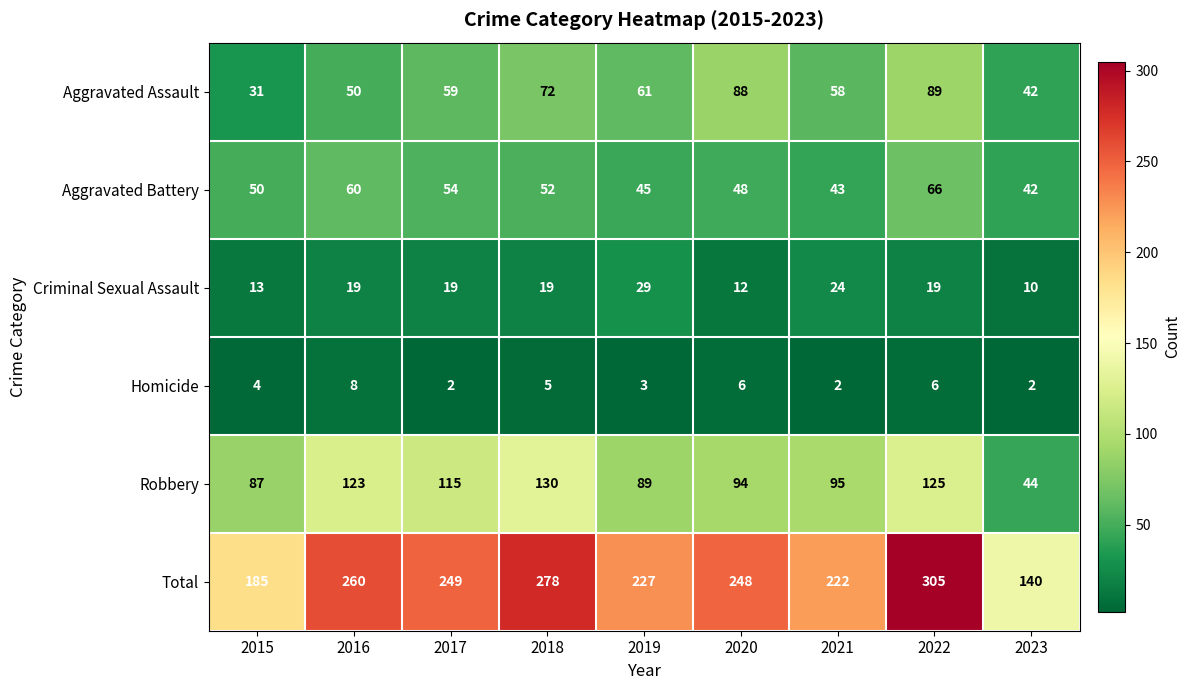

At how many categories does at least one series exceed 289?

1